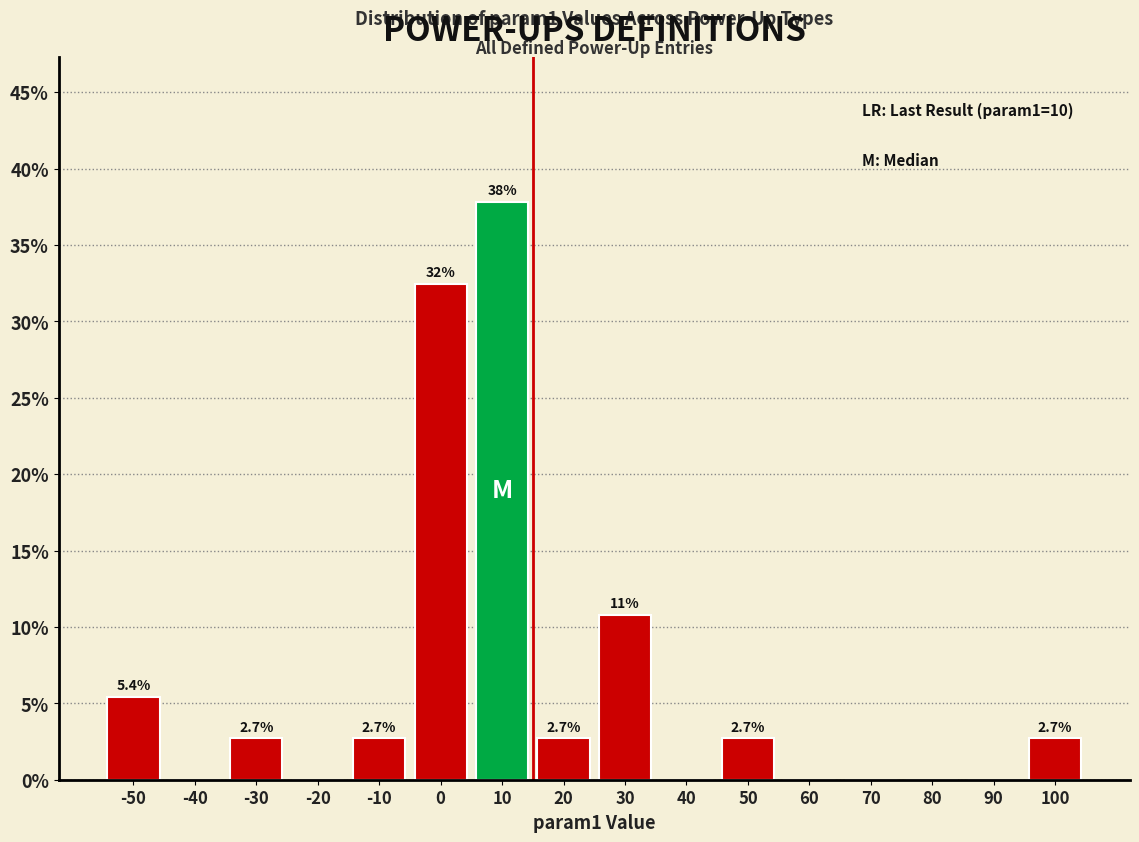

Over which range of the x-axis is the bar tallest?

5 to 15